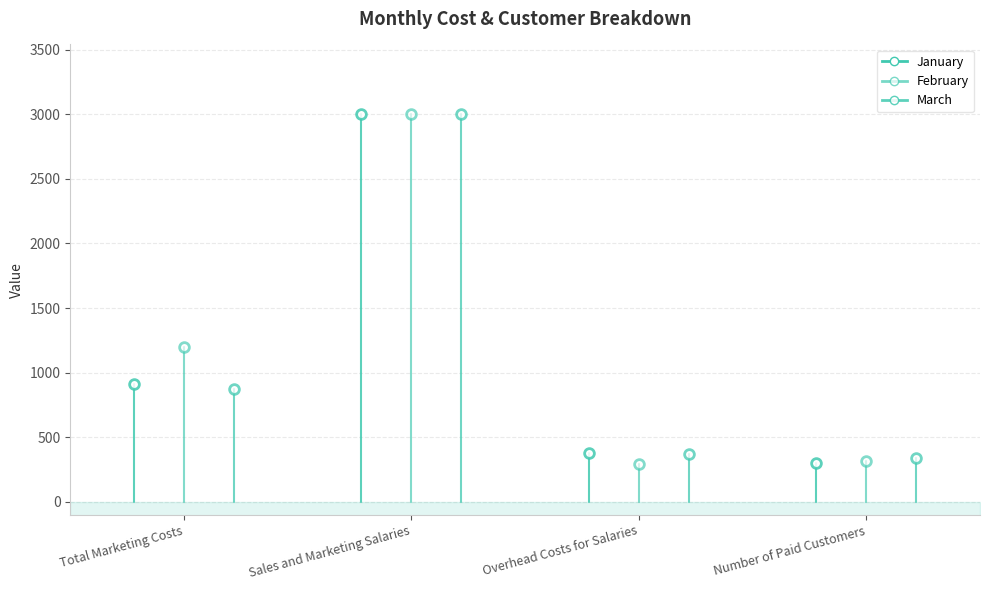

Rank the series by their maximum value, from lowest to highest.

January, February, March